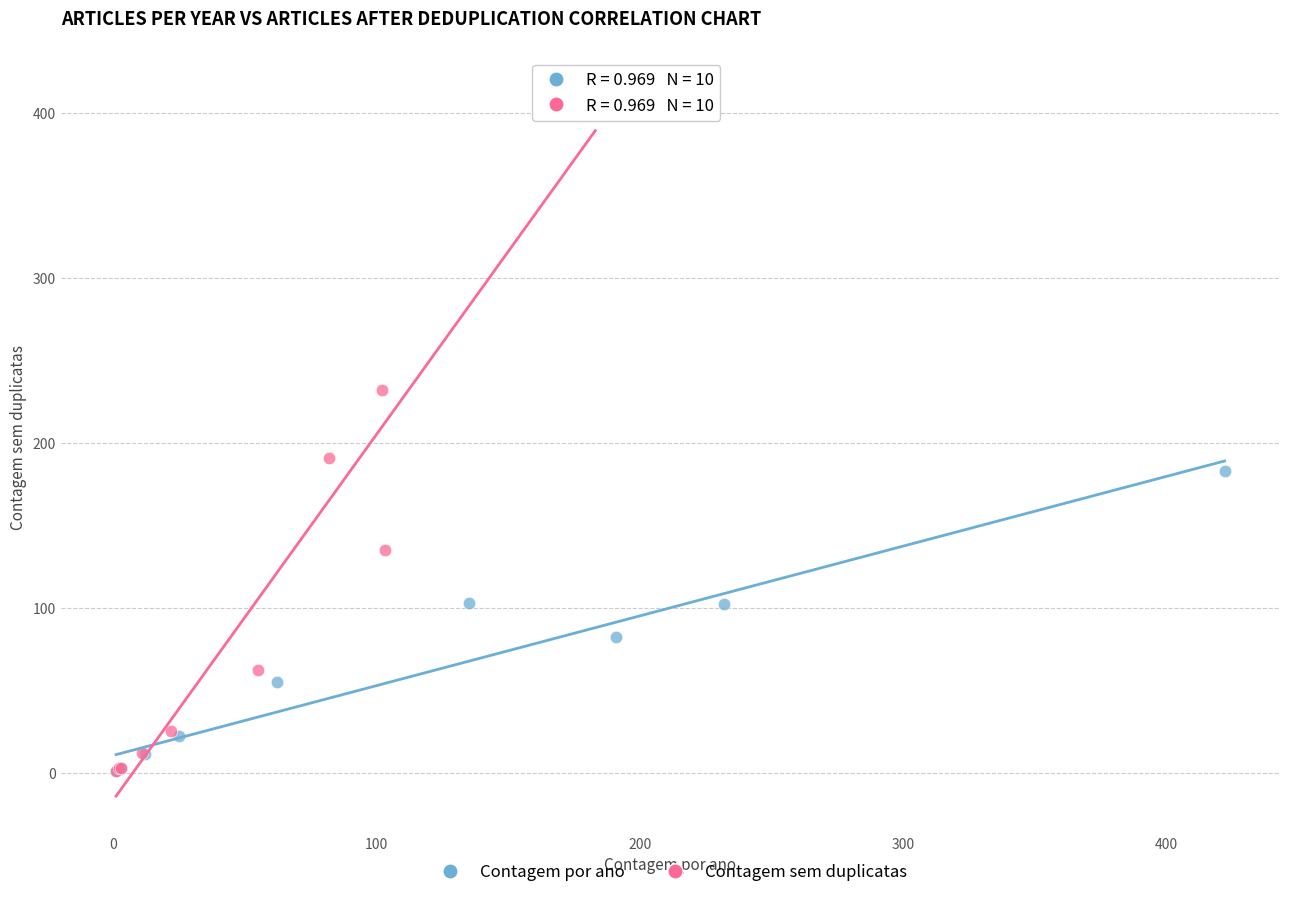

Which series has the largest Y range (max minus min)?

Contagem sem duplicatas